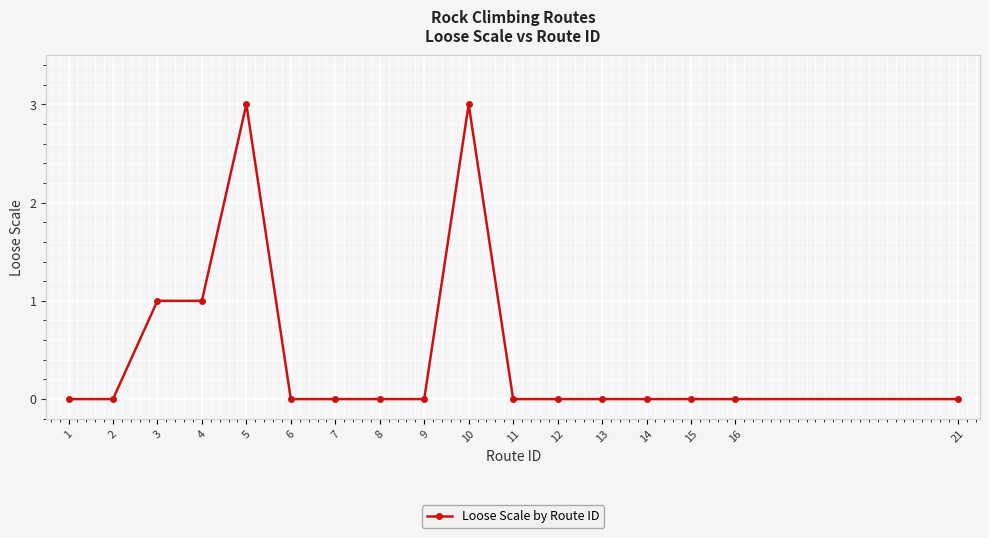

The chart shows a value of 2 at 16. True or false?

False